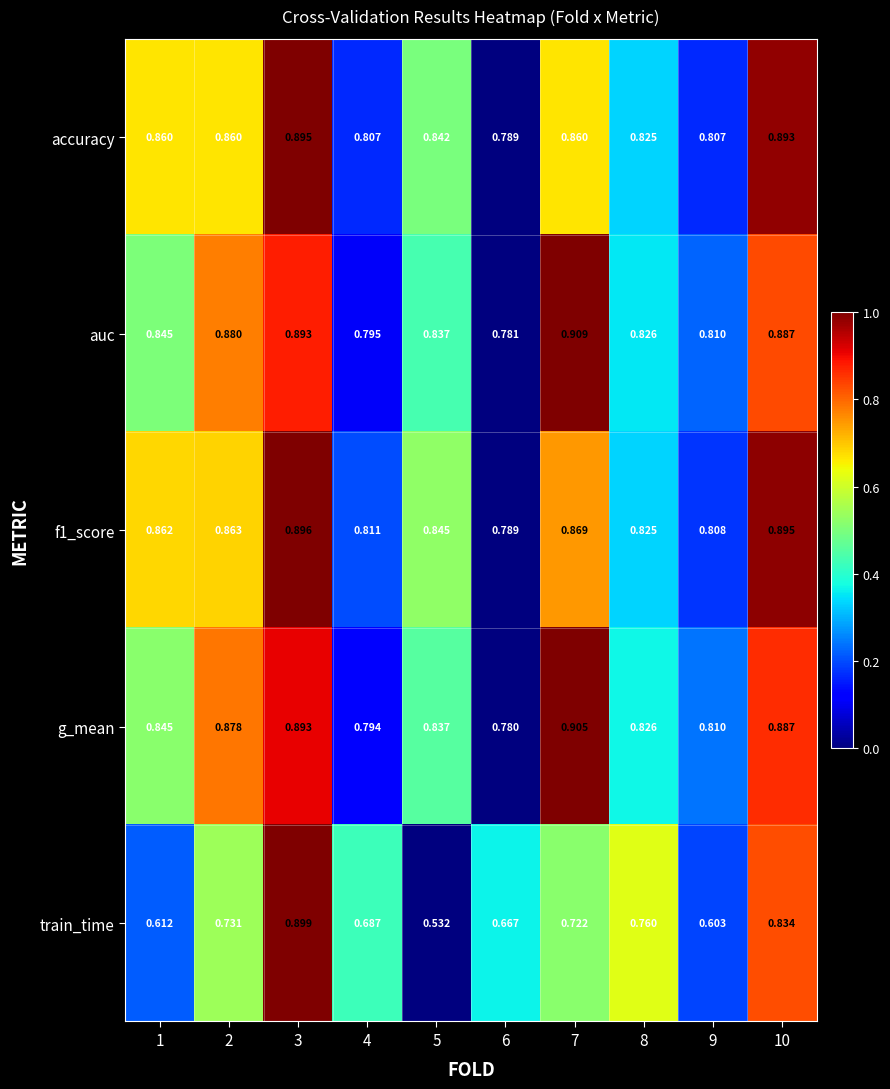

Which series has the widest spread of values?

train_time